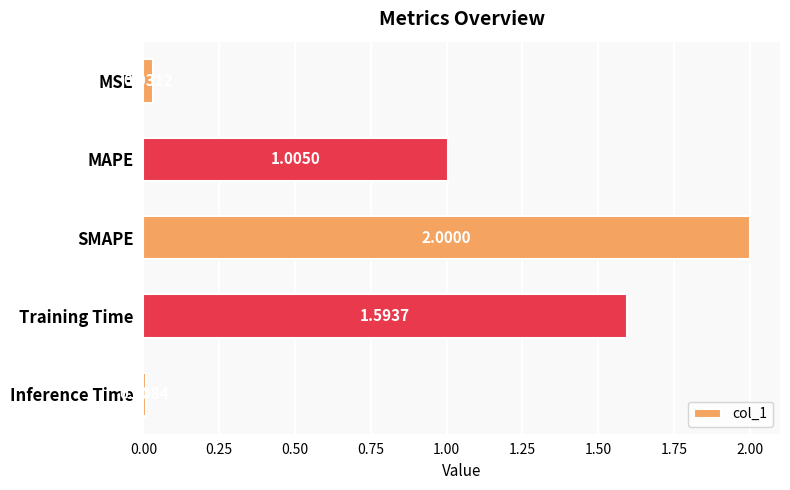

What is the label of the 1st bar from the bottom?

Inference Time